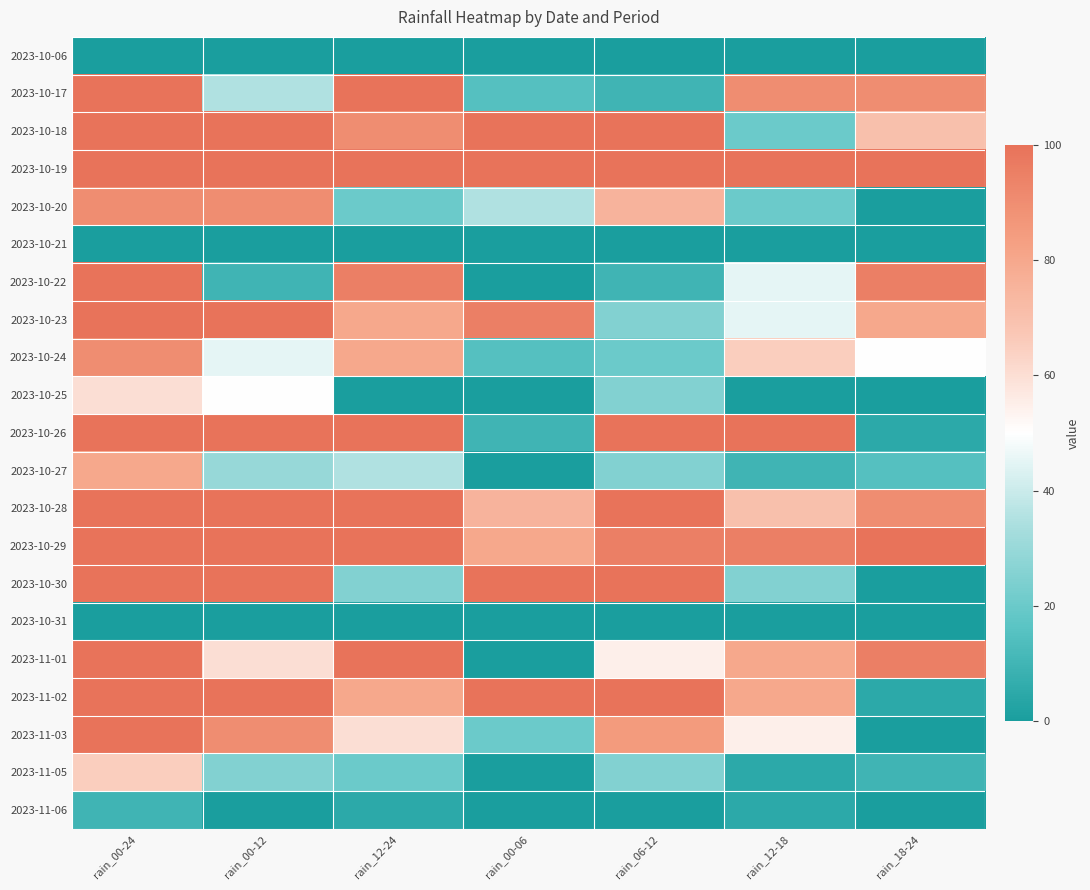

Which series has the largest total across all categories?

2023-10-19